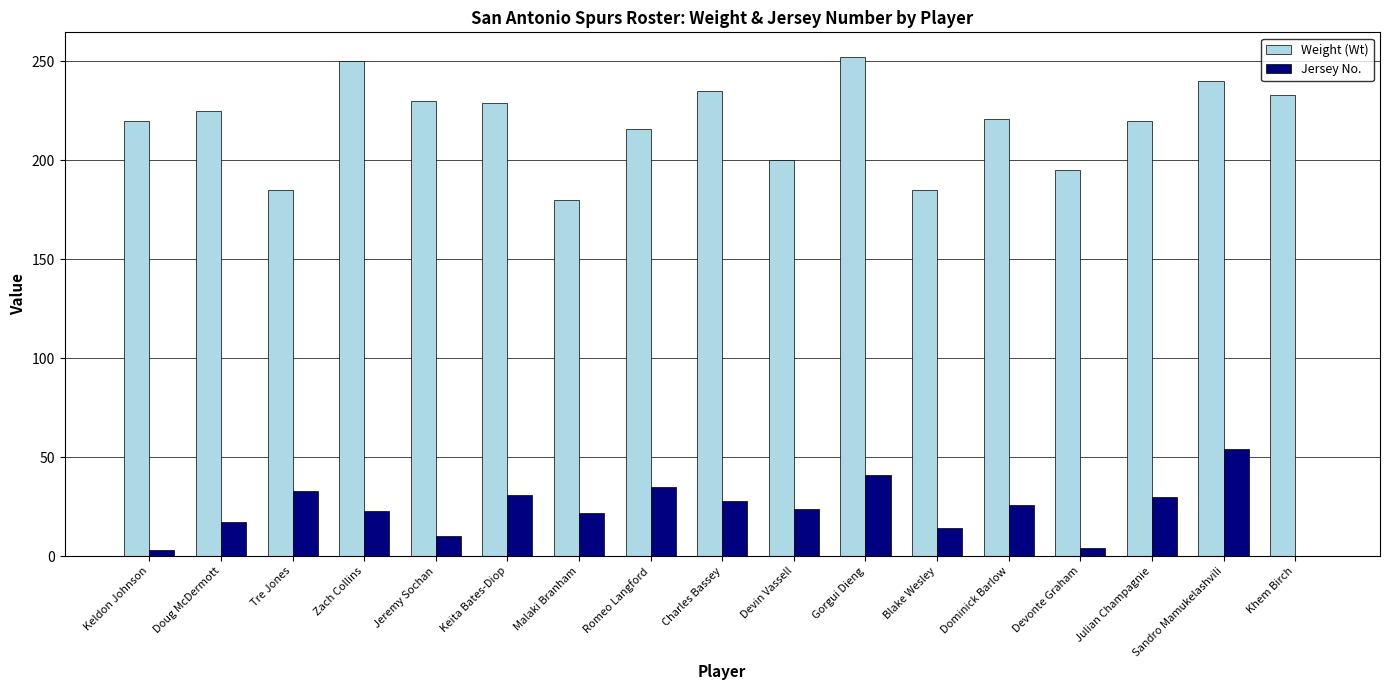

Which series has the largest total across all categories?

Weight (Wt)